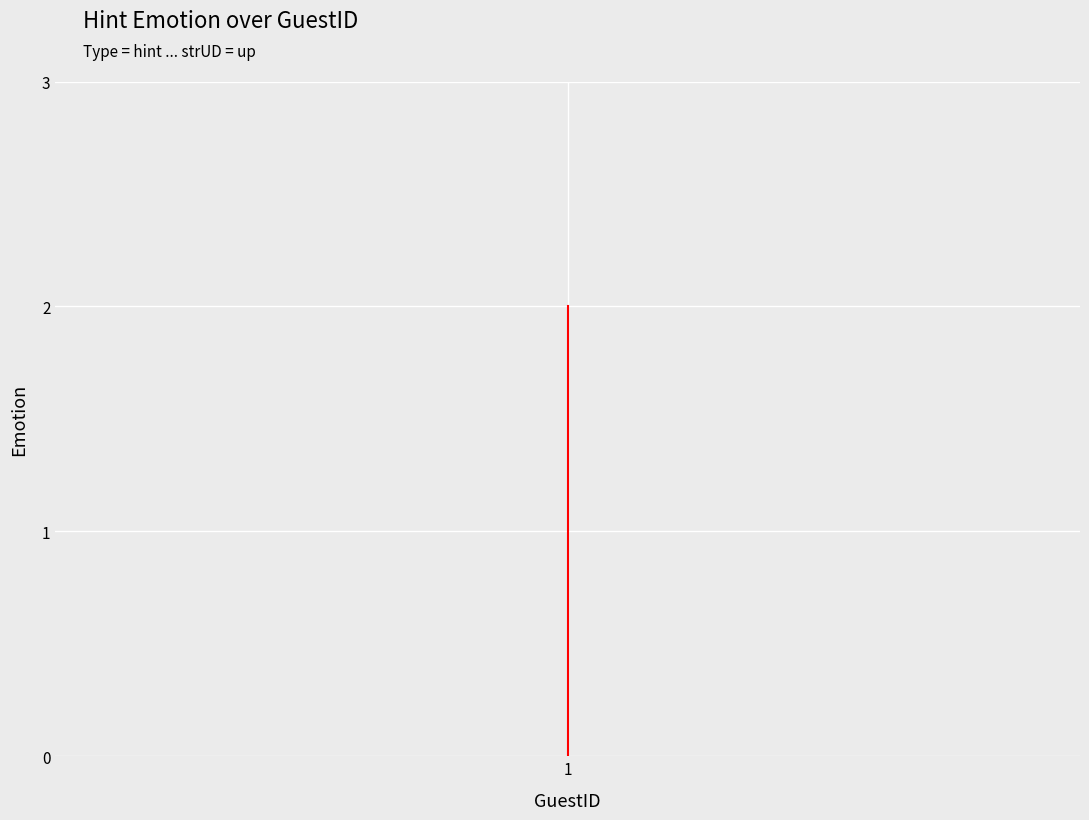

Read the value at 1.

2